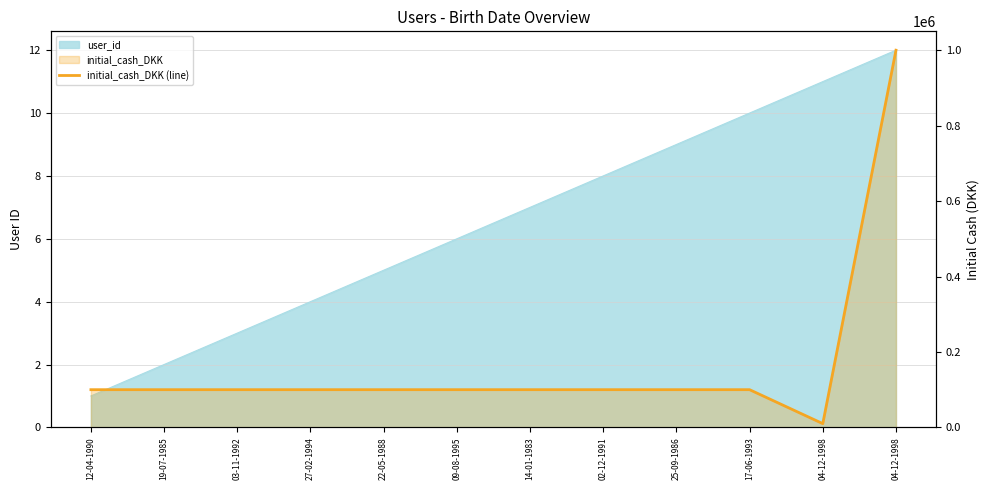

The value at 12-04-1990 is 169408. True or false?

False